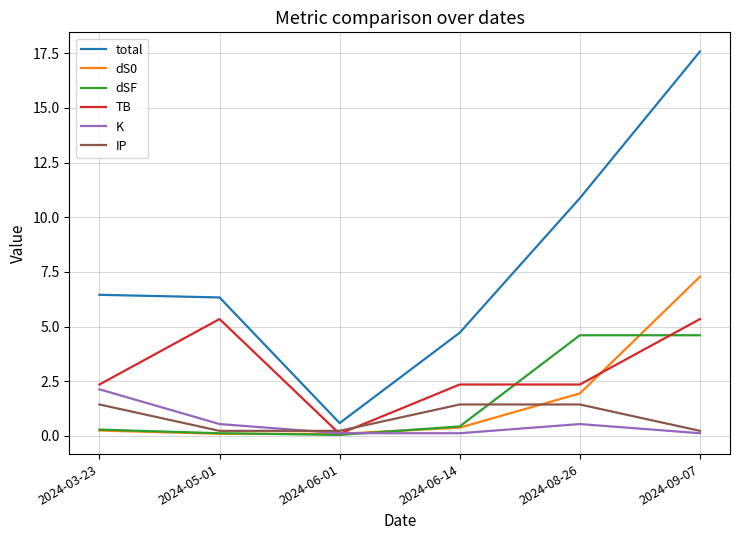

Read the TB value at 2024-08-26.

2.4